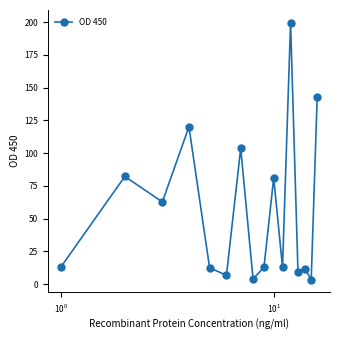

True or false: there are more than 1 points higher than both neighbors.

True